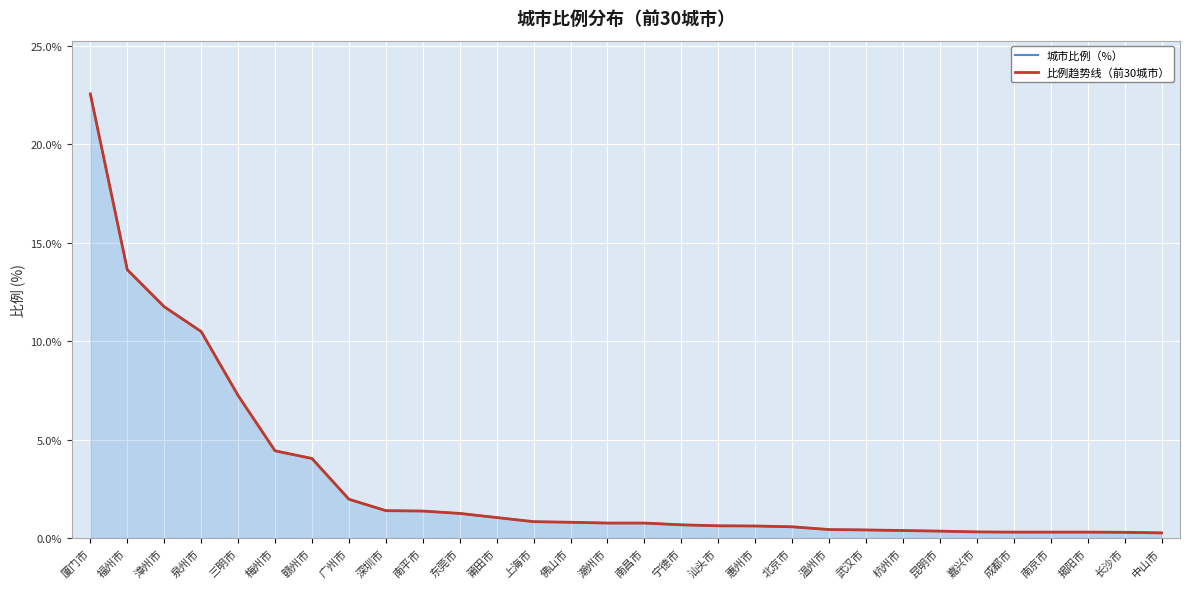

Reading left to right, transcribe all the data shown in this chart.

城市比例（%）: 22.6	13.6	11.8	10.5	7.2	4.4	4.0	2.0	1.4	1.4	1.2	1.0	0.8	0.8	0.8	0.8	0.7	0.6	0.6	0.6	0.4	0.4	0.4	0.3	0.3	0.3	0.3	0.3	0.3	0.3
比例趋势线（前30城市）: 22.6	13.6	11.8	10.5	7.2	4.4	4.0	2.0	1.4	1.4	1.2	1.0	0.8	0.8	0.8	0.8	0.7	0.6	0.6	0.6	0.4	0.4	0.4	0.3	0.3	0.3	0.3	0.3	0.3	0.3